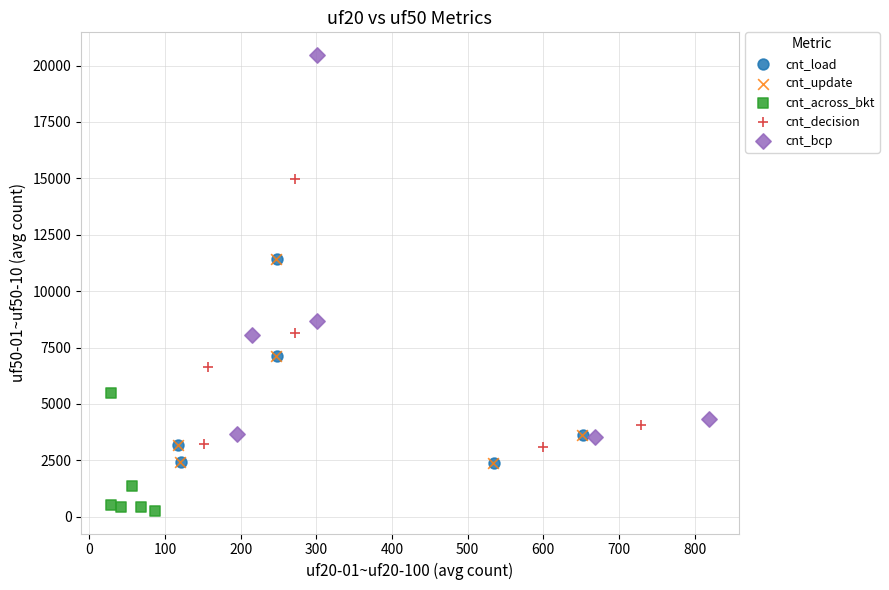

Which series has the widest spread of Y values?

cnt_bcp